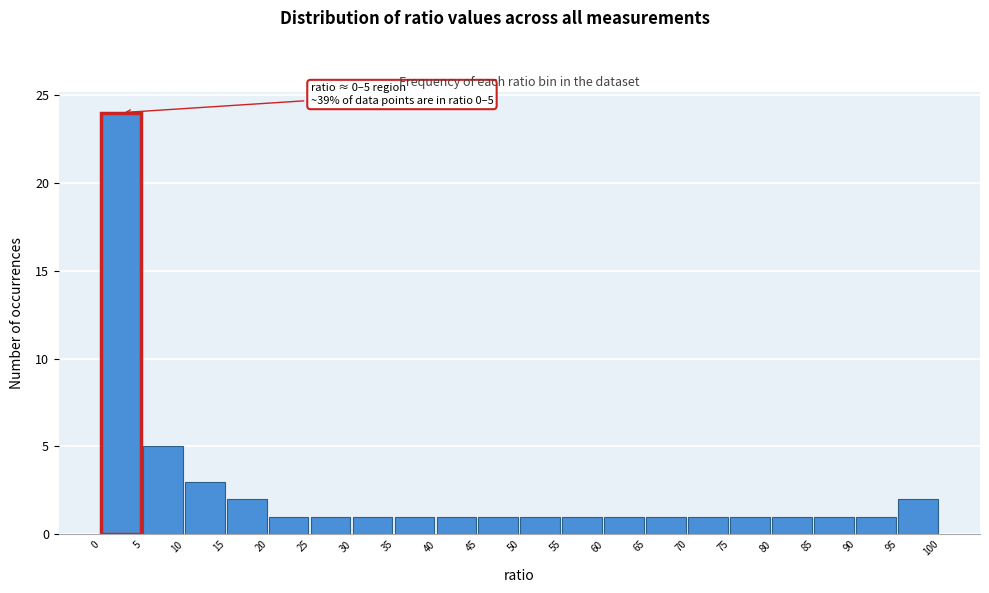

Over which range of the x-axis is the bar tallest?

0 to 5